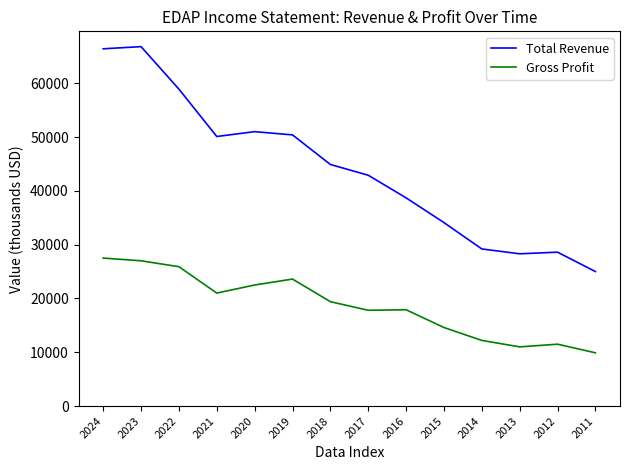

Between 2023 and 2020, which series saw the biggest shift?

Total Revenue